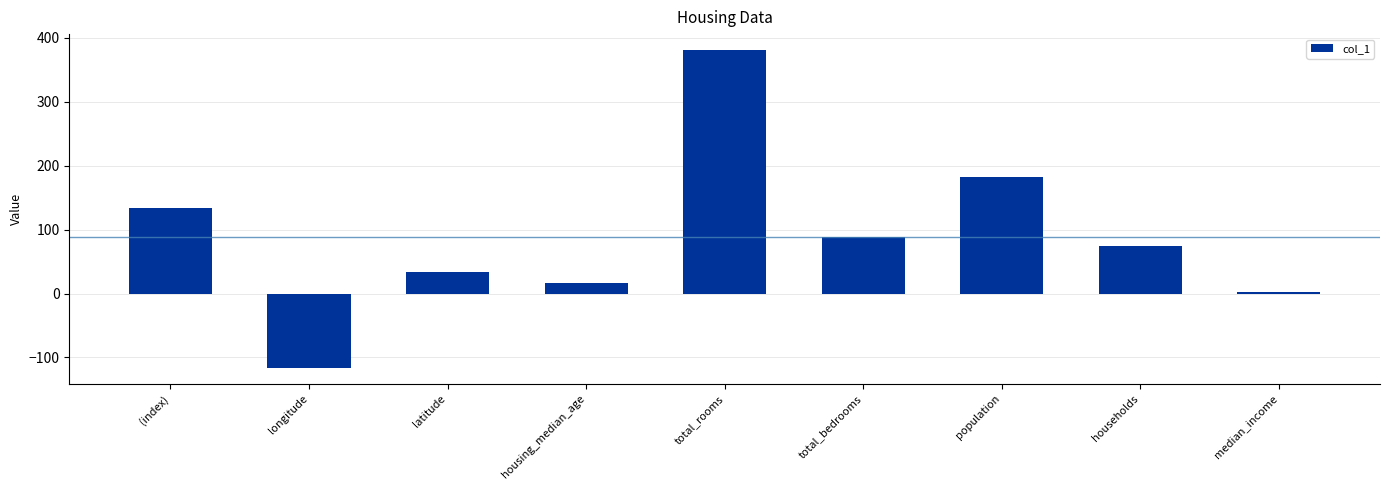

Where does the data first go above 75?

(index)